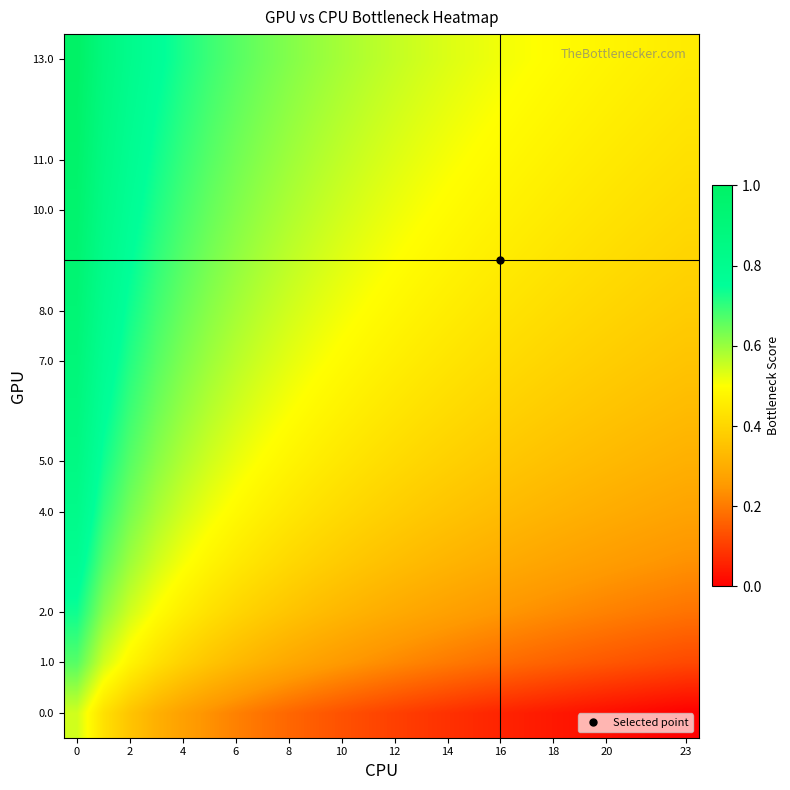

Which series has the largest total across all categories?

13.0